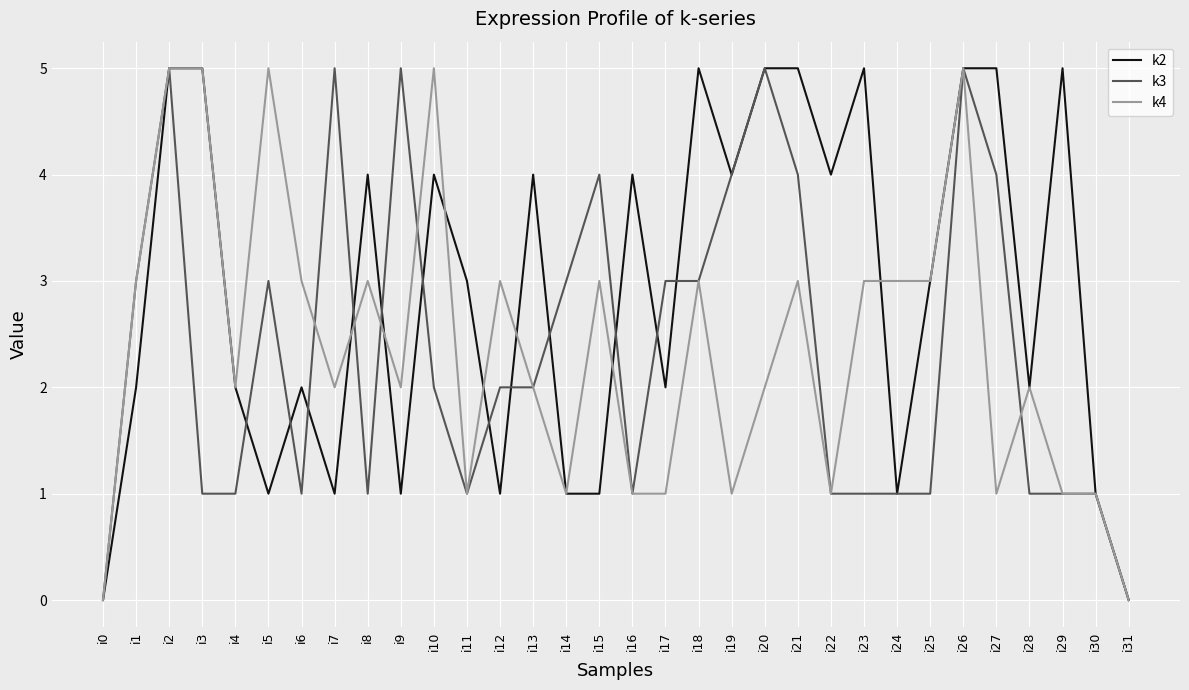

What is the sum of the k4 values at i14 and i4?

3